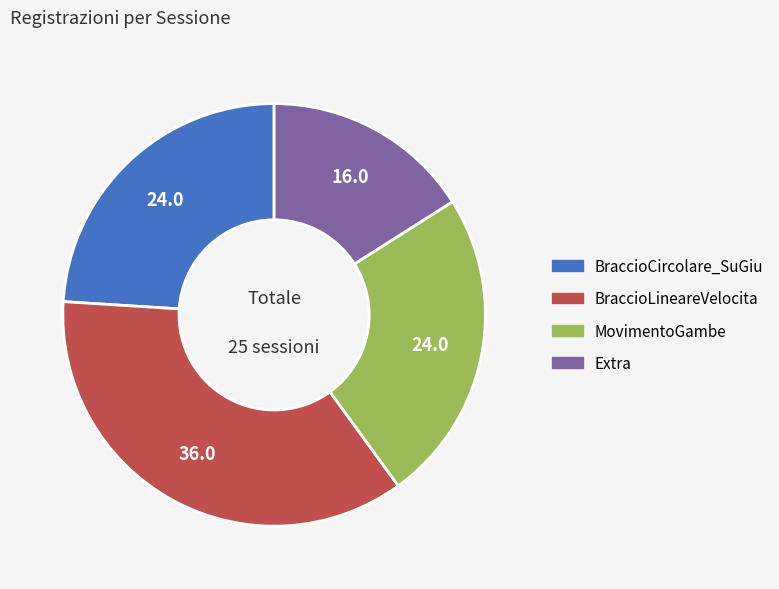

Approximately how many times larger is the value at BraccioCircolare_SuGiu compared to Extra?

1.5